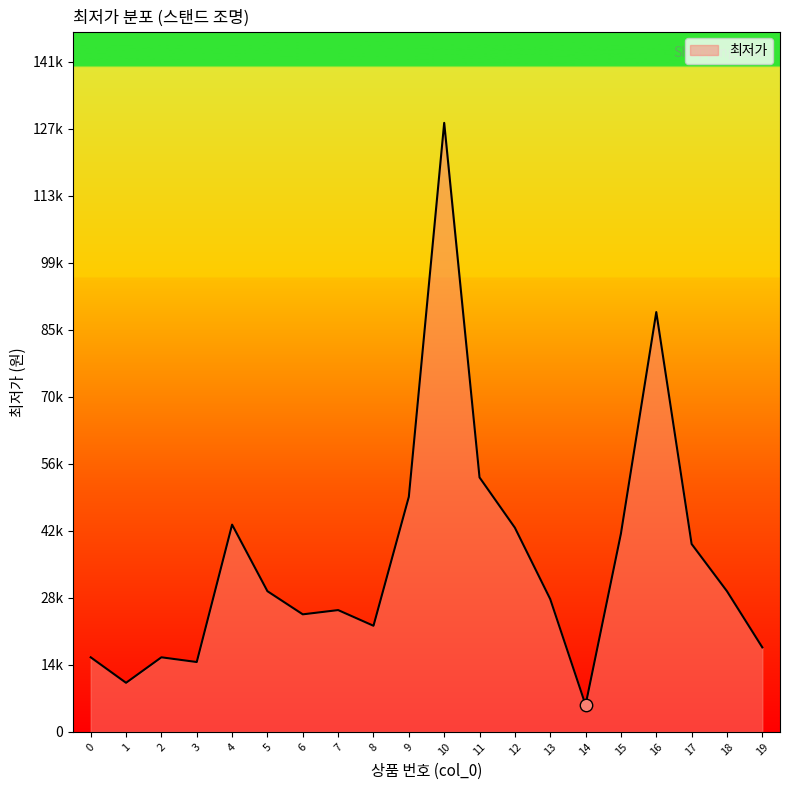

Between 9 and 2, which is larger?

9